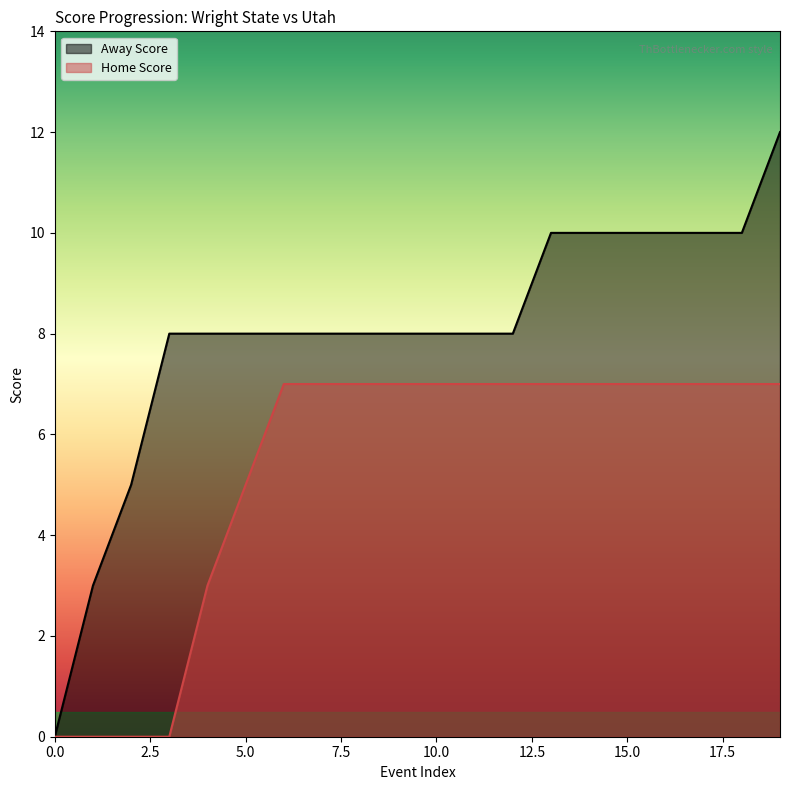

At which category is the sum across all series the highest?

19